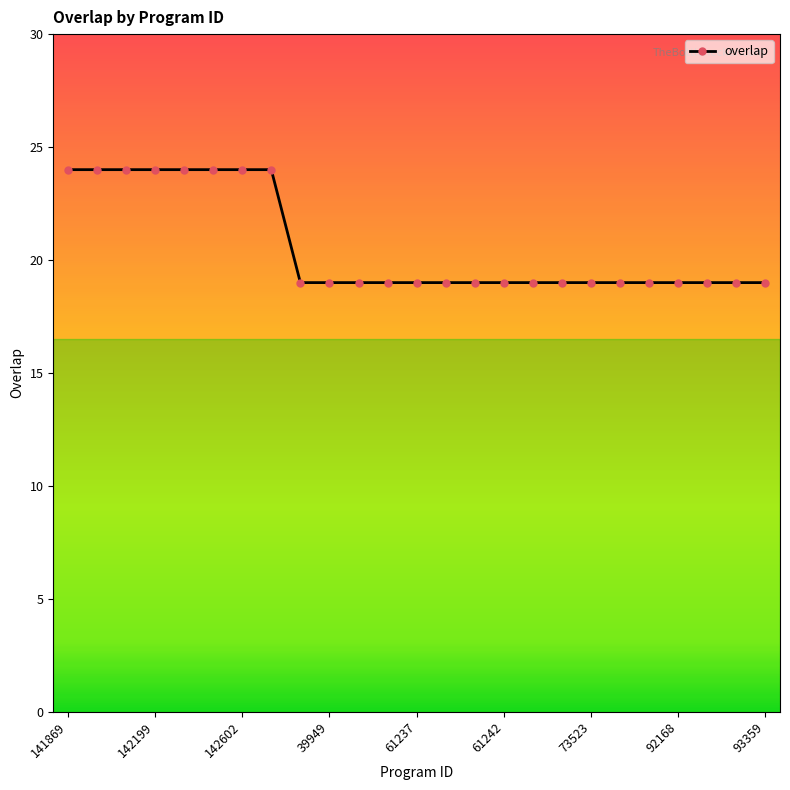

What is the minimum value shown in the chart?

19